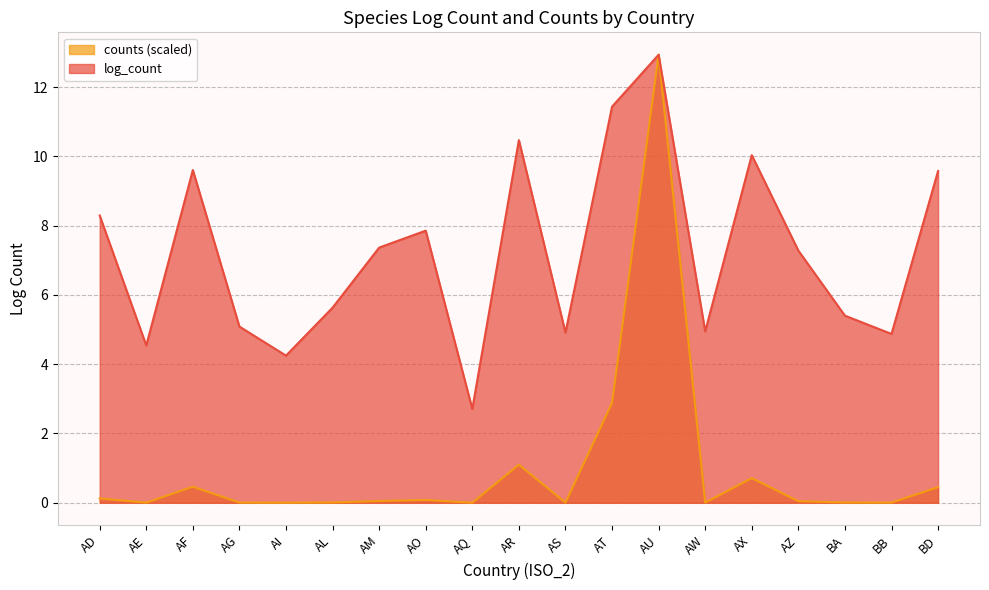

Which series has the widest spread of values?

counts (scaled)